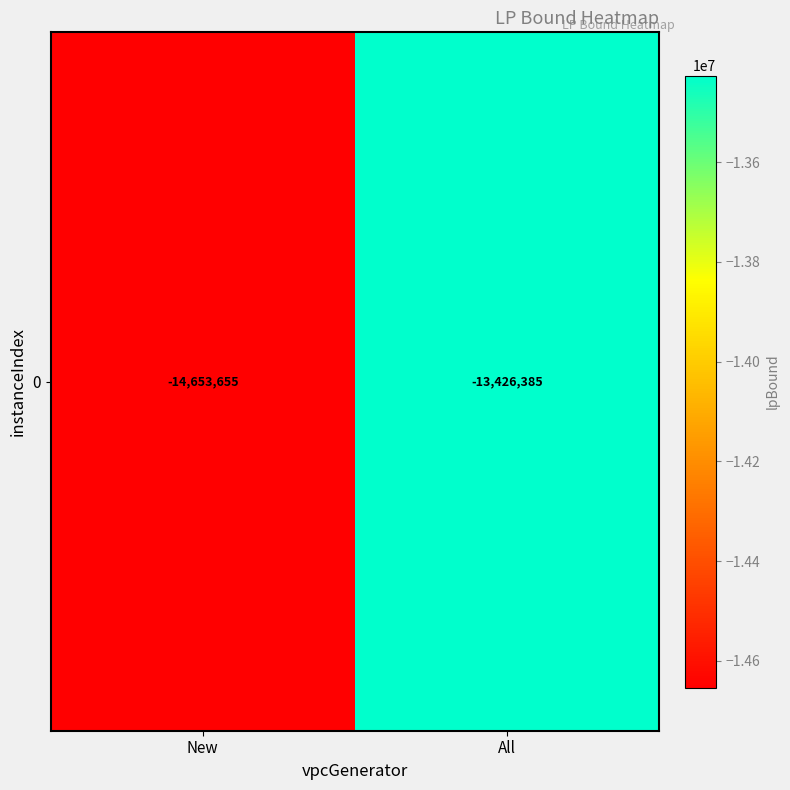

The chart shows a value of -14653654.8 at New. True or false?

True